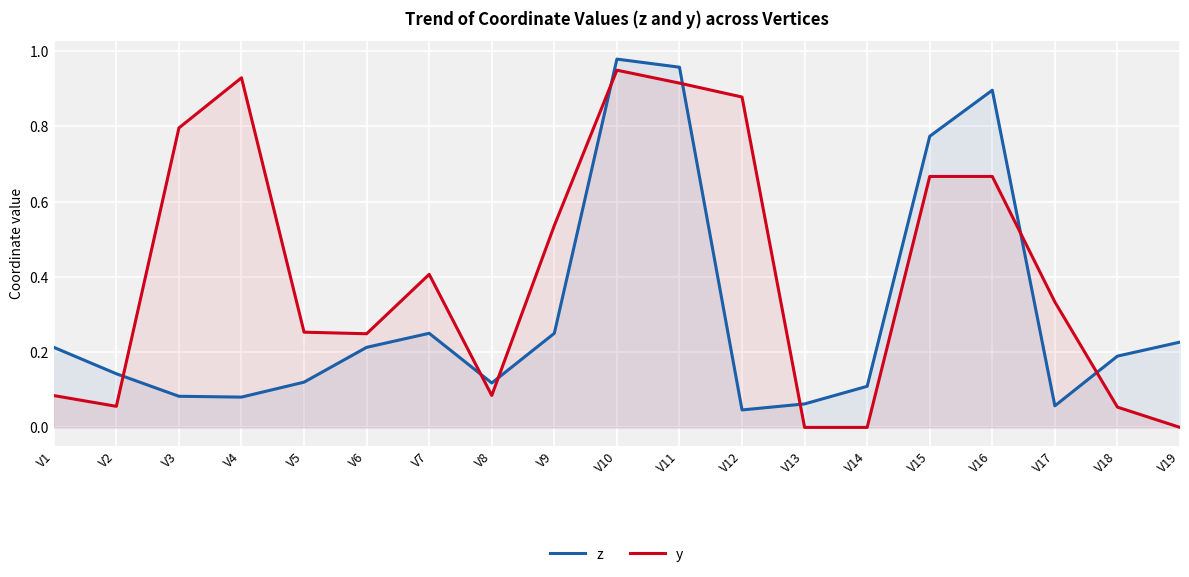

Where do z and y first cross each other?

V2 and V3